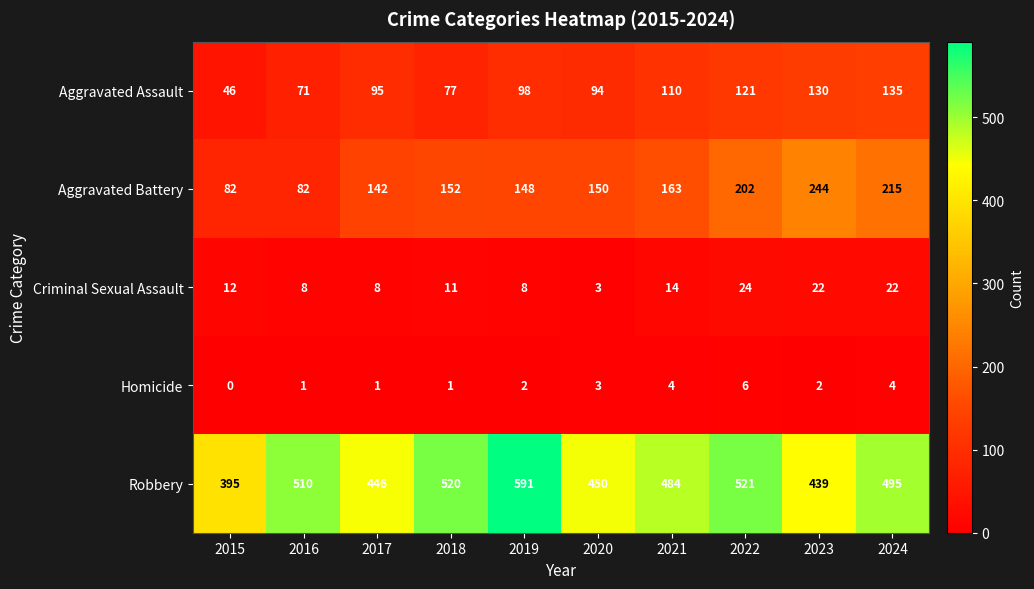

At how many categories does at least one series exceed 220?

10